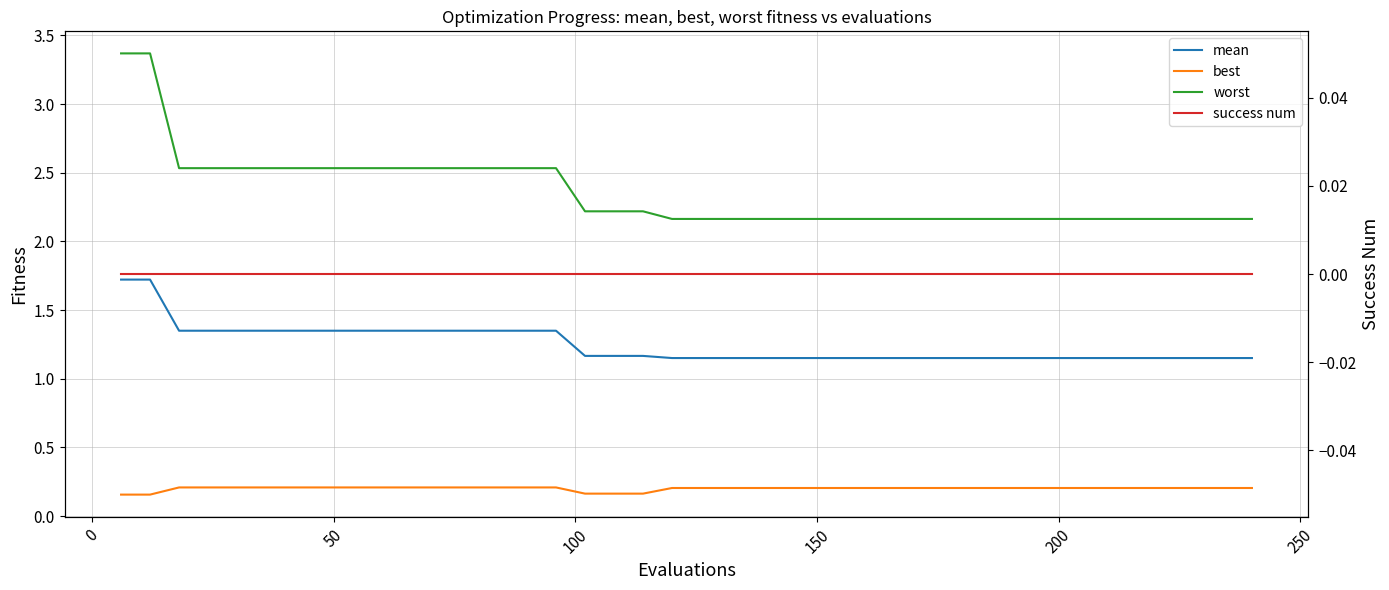

Rank the series by their maximum value, from highest to lowest.

worst, mean, best, success num